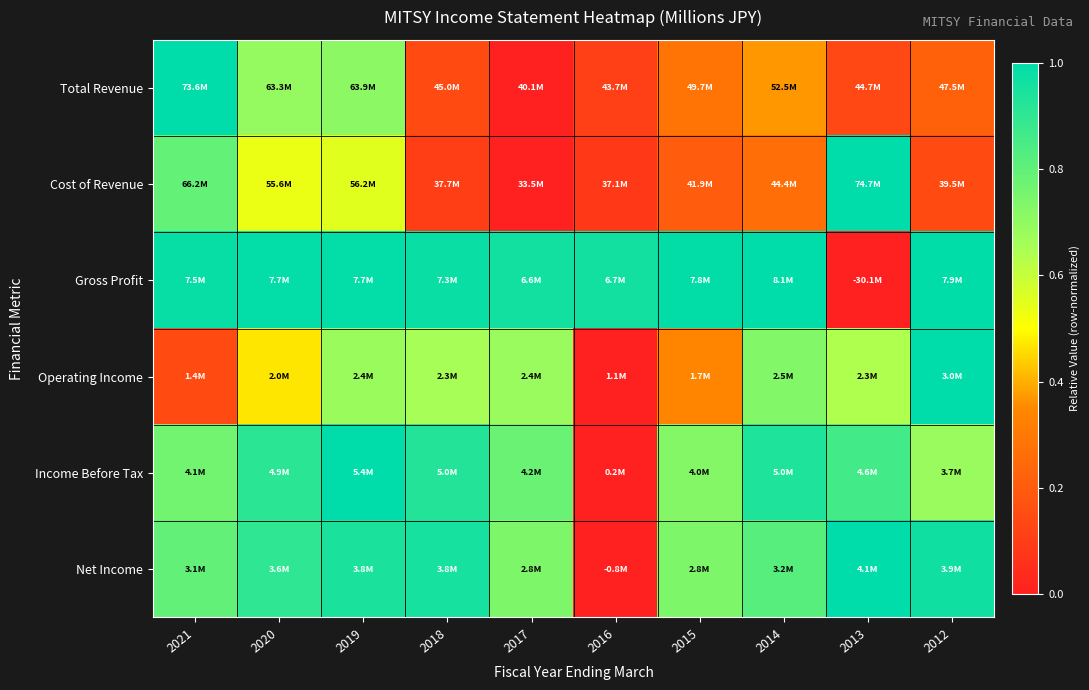

At 2014, list the series in order from largest to smallest.

Gross Profit, Income Before Tax, Net Income, Operating Income, Total Revenue, Cost of Revenue